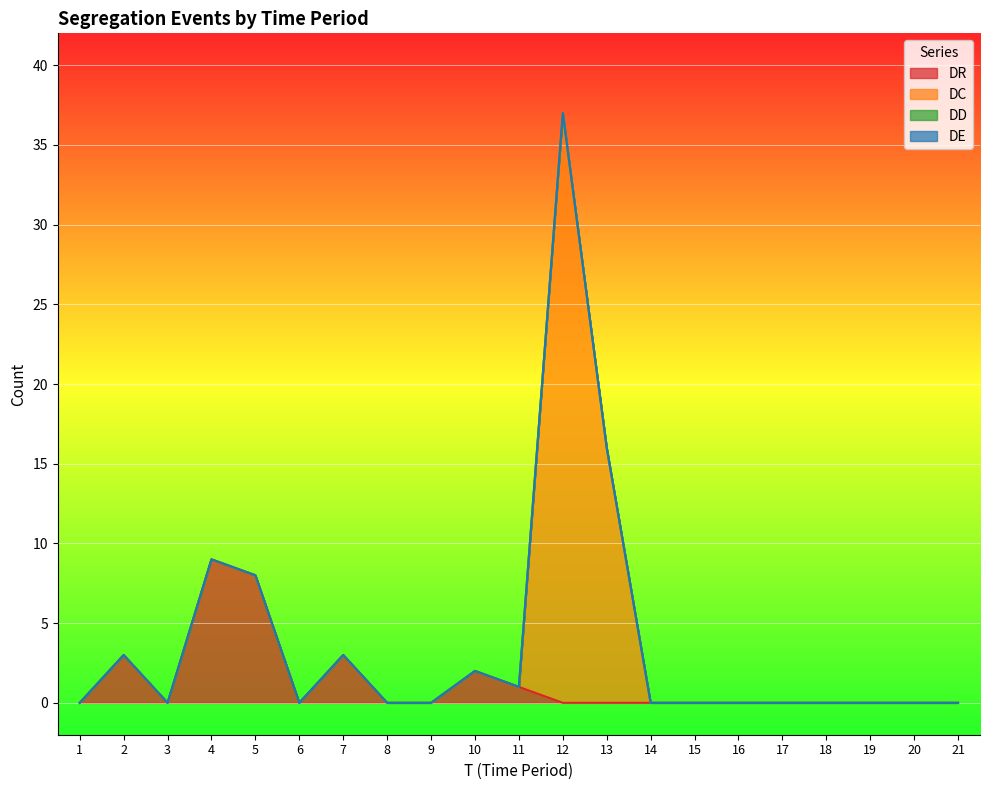

Which series changed the most between 1 and 13?

DC